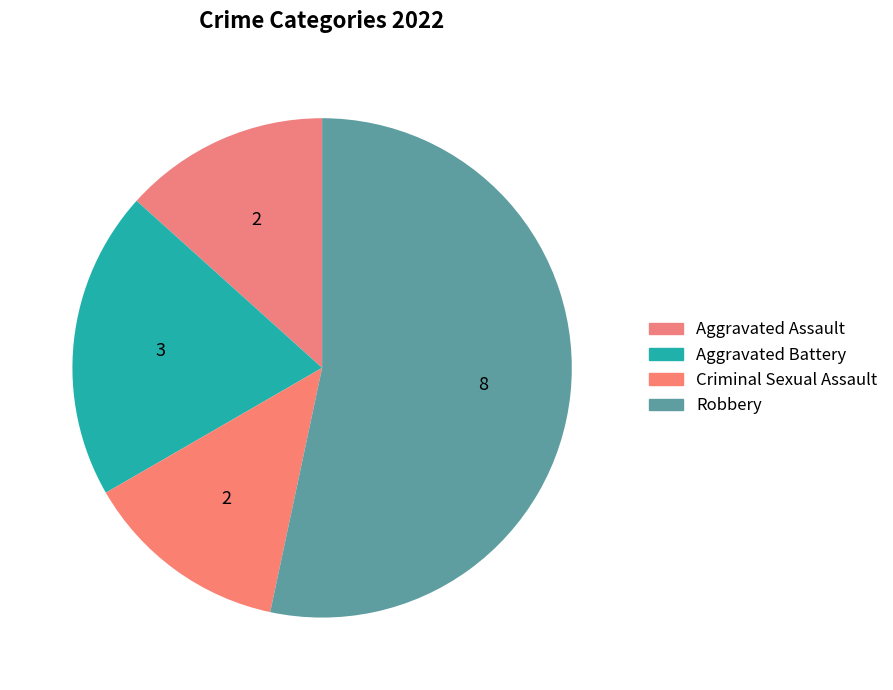

Which slice is the smallest?

Aggravated Assault